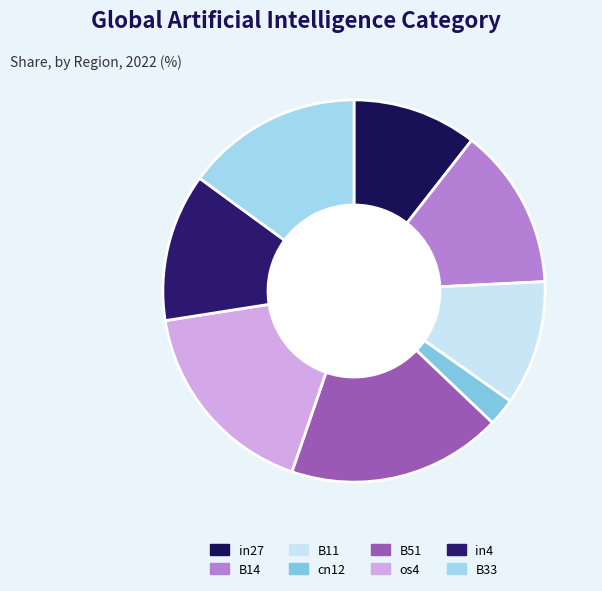

To the nearest percent, what is the difference between the largest and smallest slice percentages?

16%